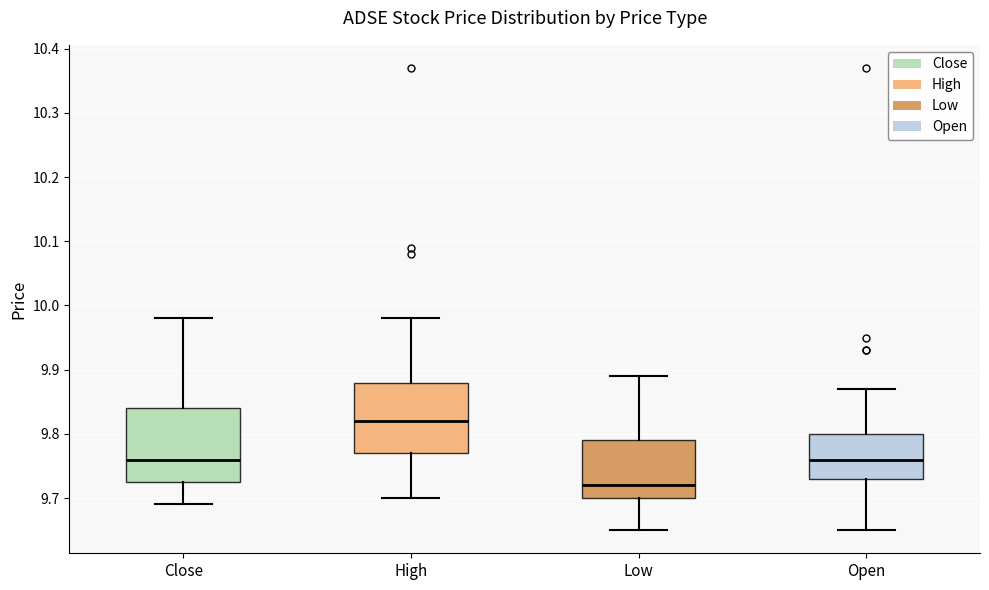

Which box's median line is the highest?

High